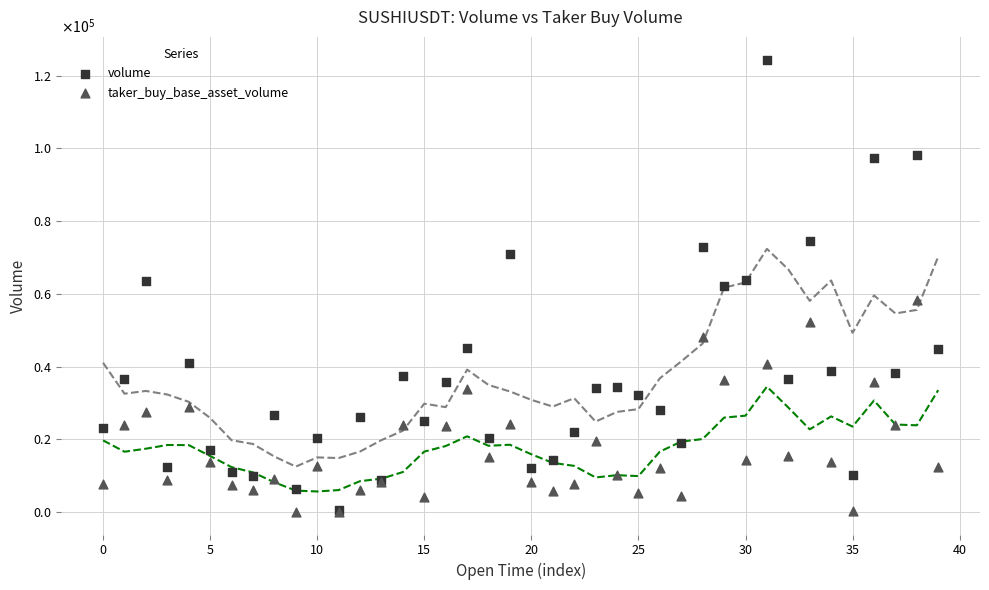

What are all the series names shown in the legend?

volume, taker_buy_base_asset_volume